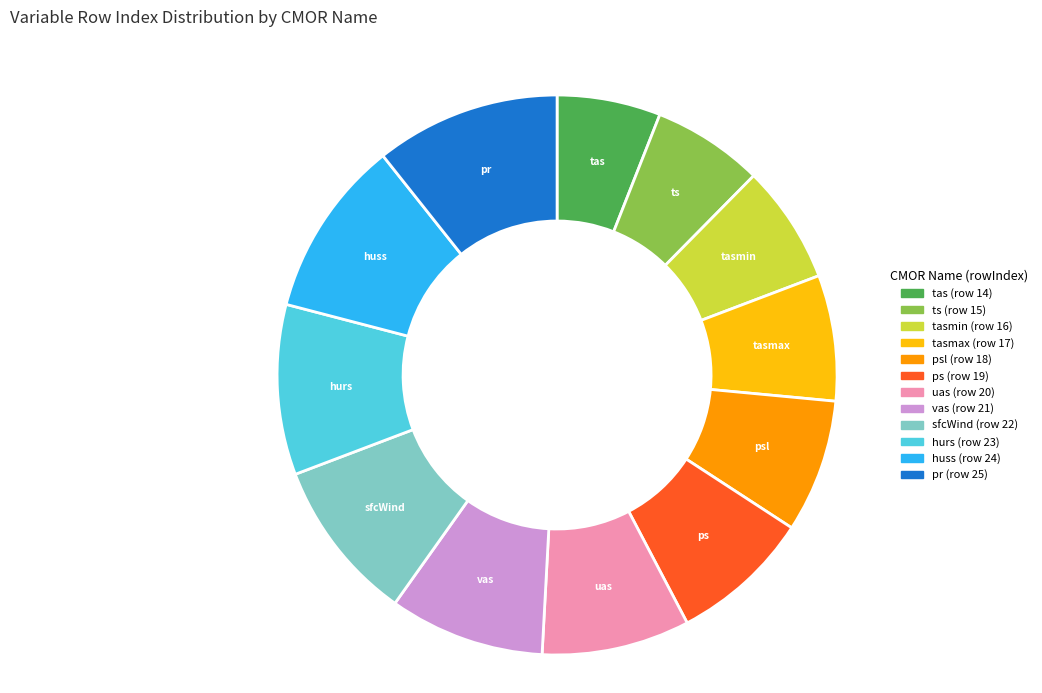

How many segments does this pie chart have?

12